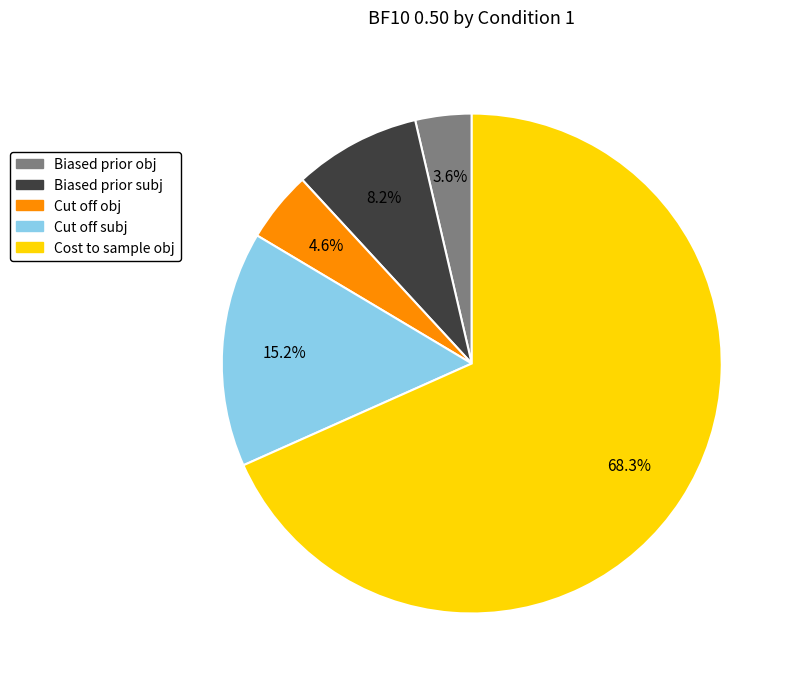

Is Cost to sample obj the majority of the pie?

Yes